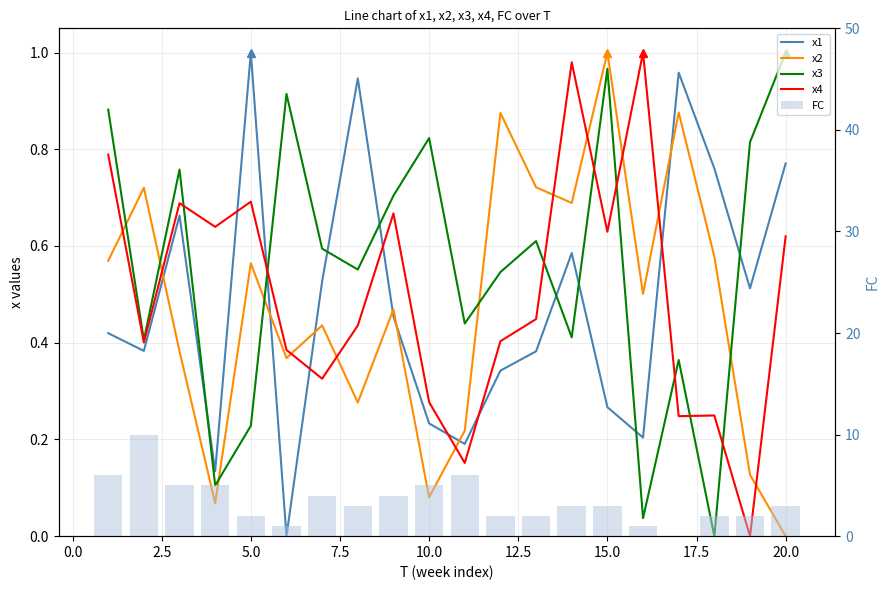

What is the difference between the maximum and minimum values in the x3 series?

1.0